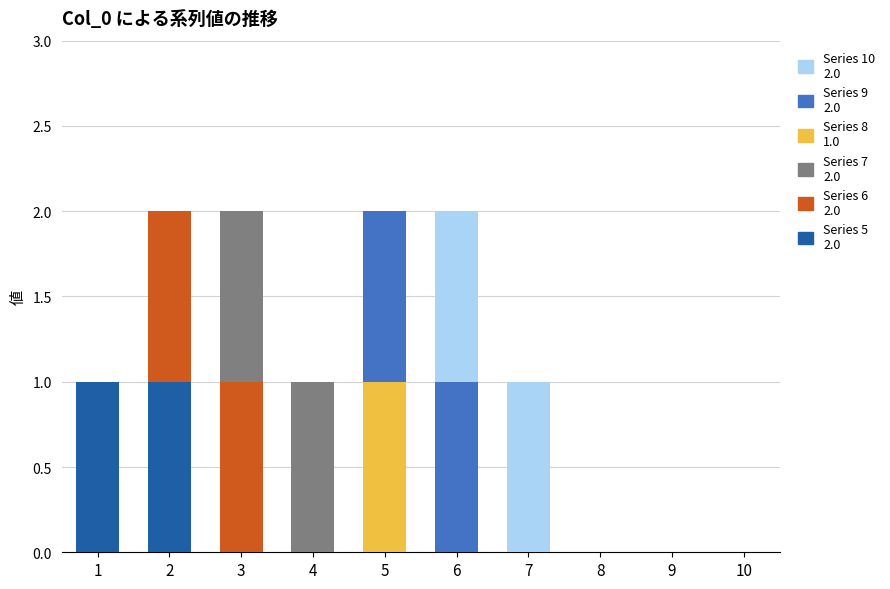

The 10 series shows 0 at 4. True or false?

True